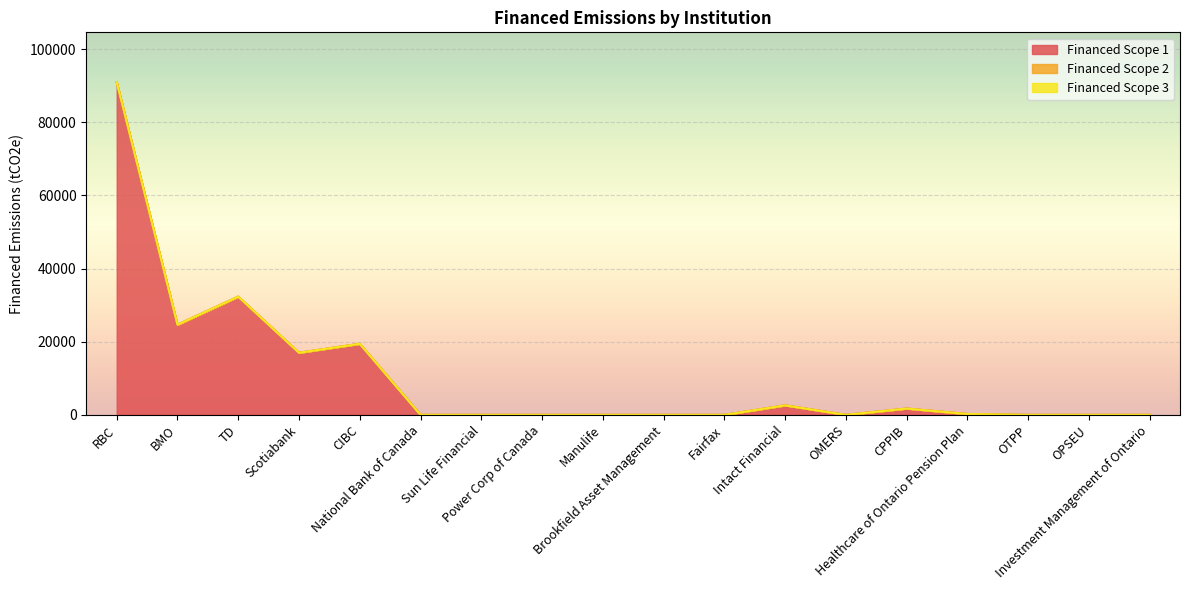

How many data points in Financed Scope 1 are above 0?

9